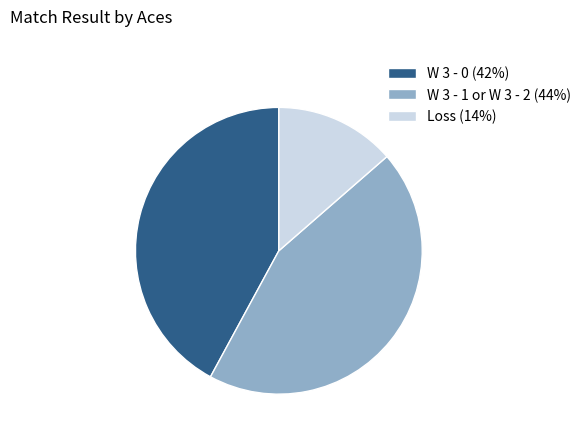

Is it true that Loss (14%) is 14% of the pie?

True